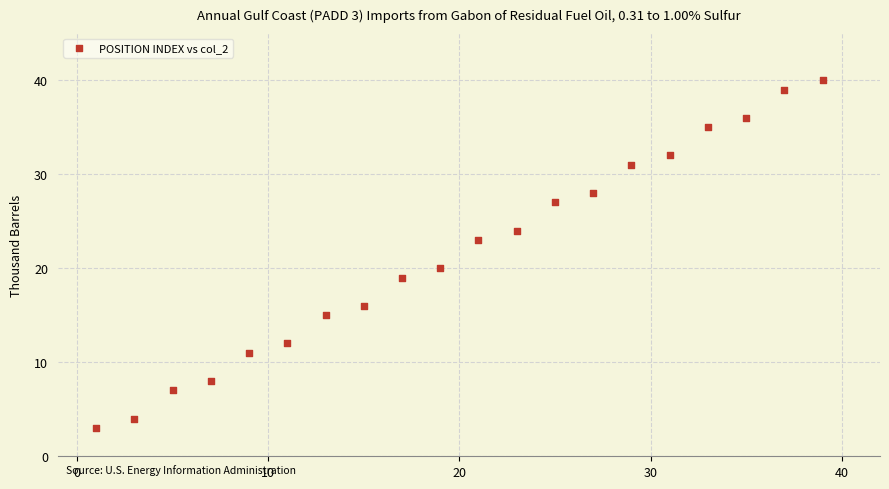

What Y value in the scatter plot is closest to 21?

20